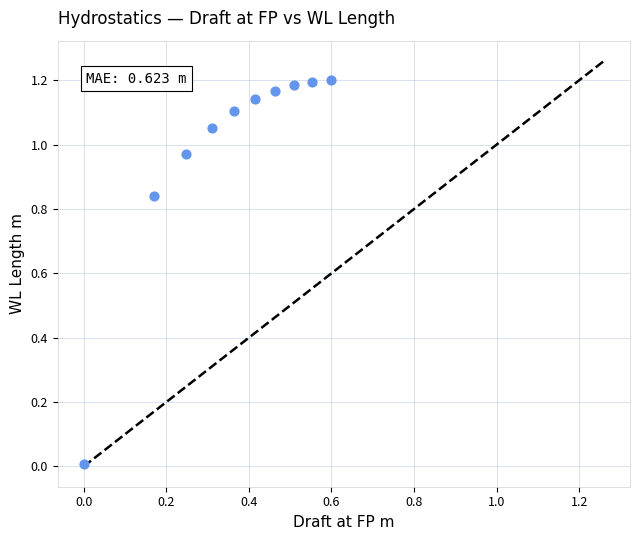

What is the average X value?

0.4